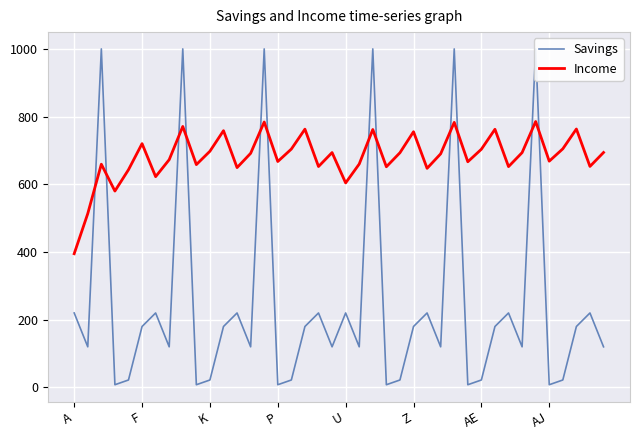

Is this an area chart (filled region under the line)?

No